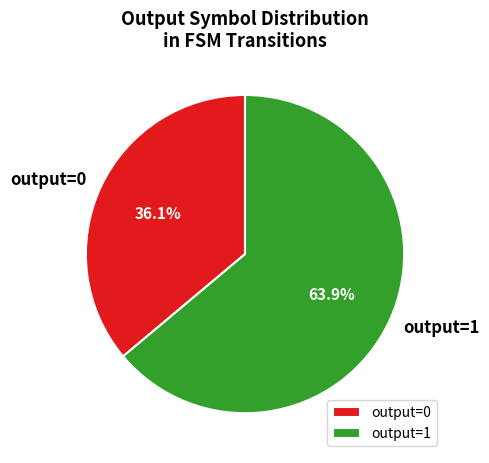

Is there any slice that represents more than half of the pie?

Yes